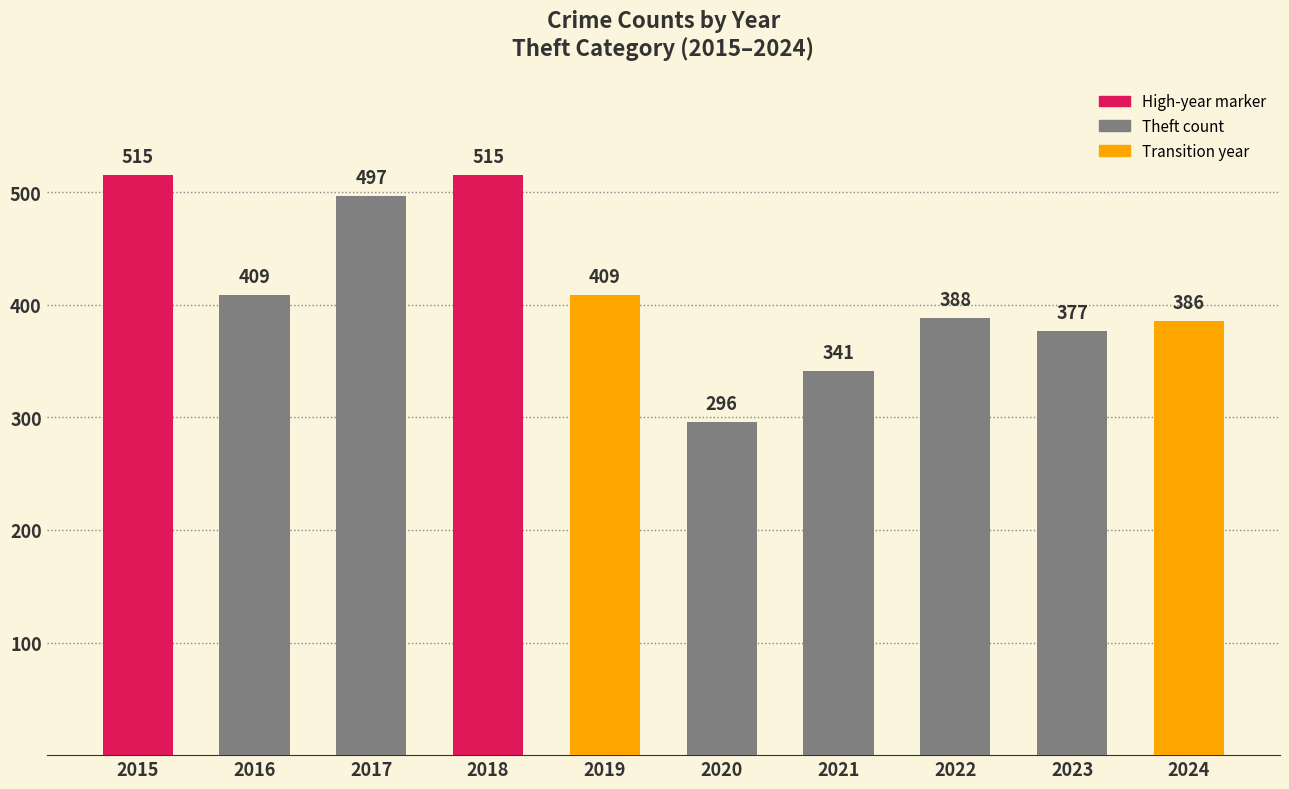

Does the chart contain any negative values?

No